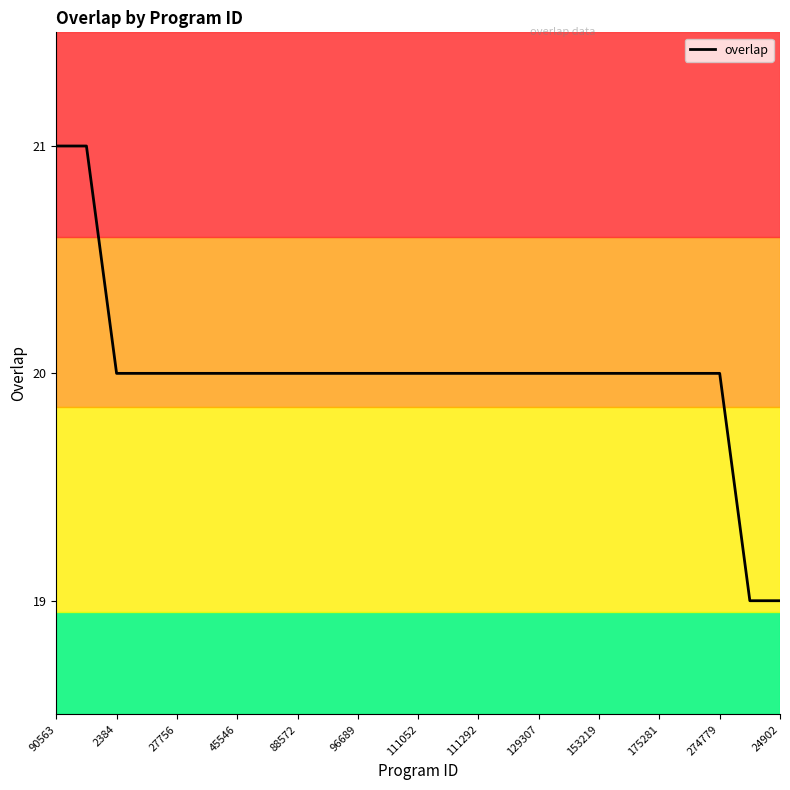

What is the greatest value displayed?

21